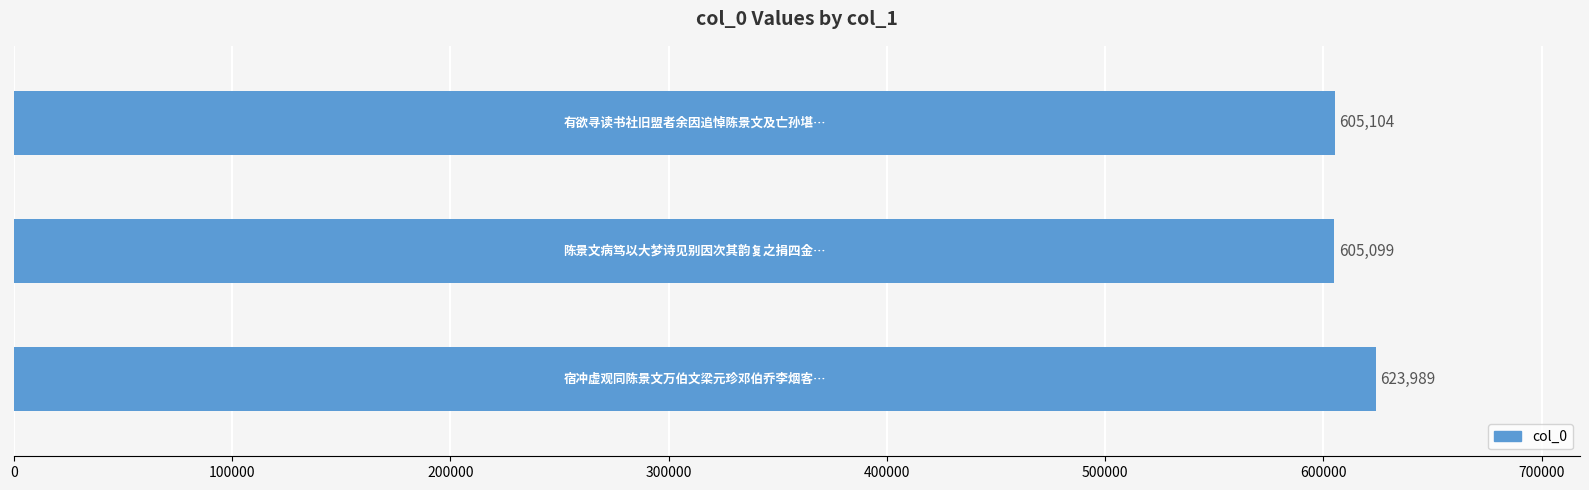

Reading bottom to top, extract all data points from this chart.

623989	605099	605104